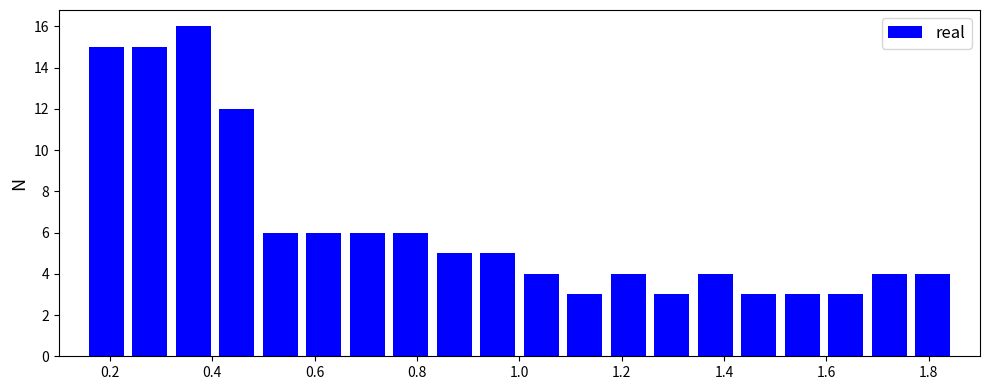

Reading left to right, transcribe this chart: for each bar, give the range it covers on the x-axis and its height. Neither the bar edges nor the heights are printed on the chart, so give them approximately, as read against the axes.

0.150 to 0.235: 15
0.235 to 0.320: 15
0.320 to 0.405: 16
0.405 to 0.490: 12
0.490 to 0.575: 6
0.575 to 0.660: 6
0.660 to 0.745: 6
0.745 to 0.830: 6
0.830 to 0.915: 5
0.915 to 1.000: 5
1.000 to 1.085: 4
1.085 to 1.170: 3
1.170 to 1.255: 4
1.255 to 1.340: 3
1.340 to 1.425: 4
1.425 to 1.510: 3
1.510 to 1.595: 3
1.595 to 1.680: 3
1.680 to 1.765: 4
1.765 to 1.850: 4